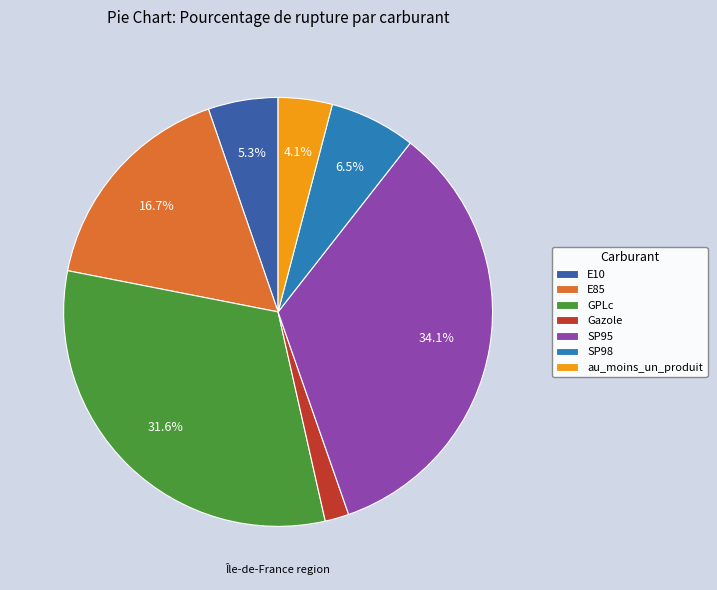

Is it true that GPLc is 32% of the pie?

True